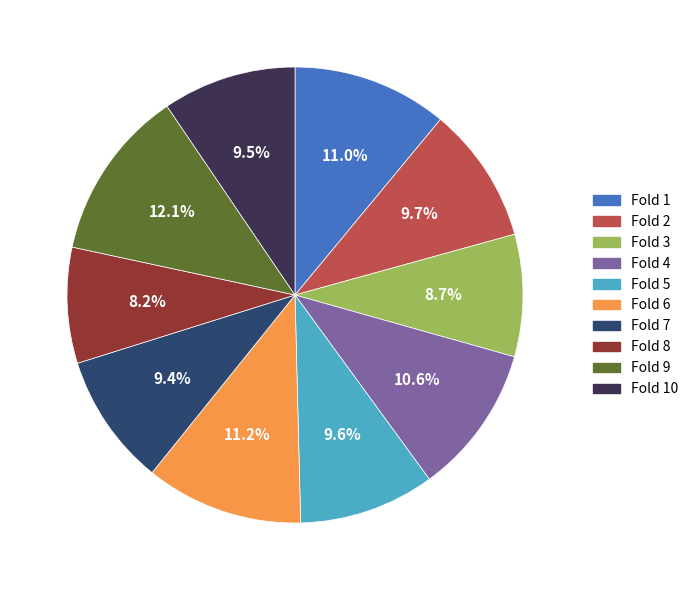

Is there any slice that represents more than half of the pie?

No